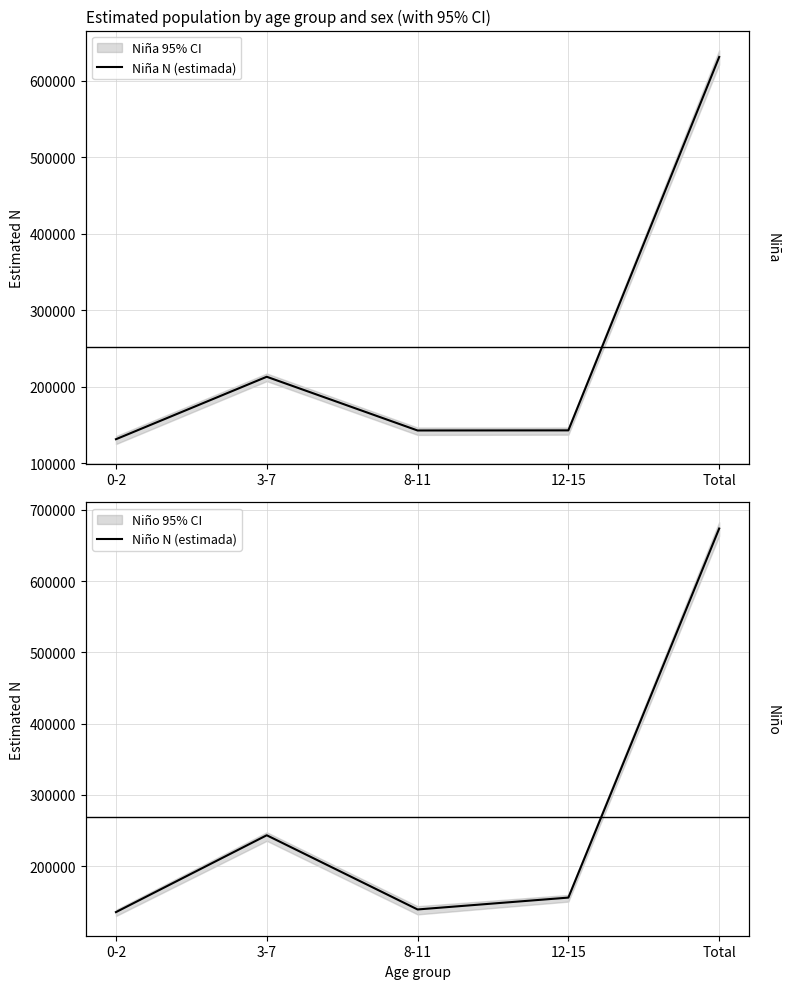

What is the sum of all Niño N (estimada) values?

1347600